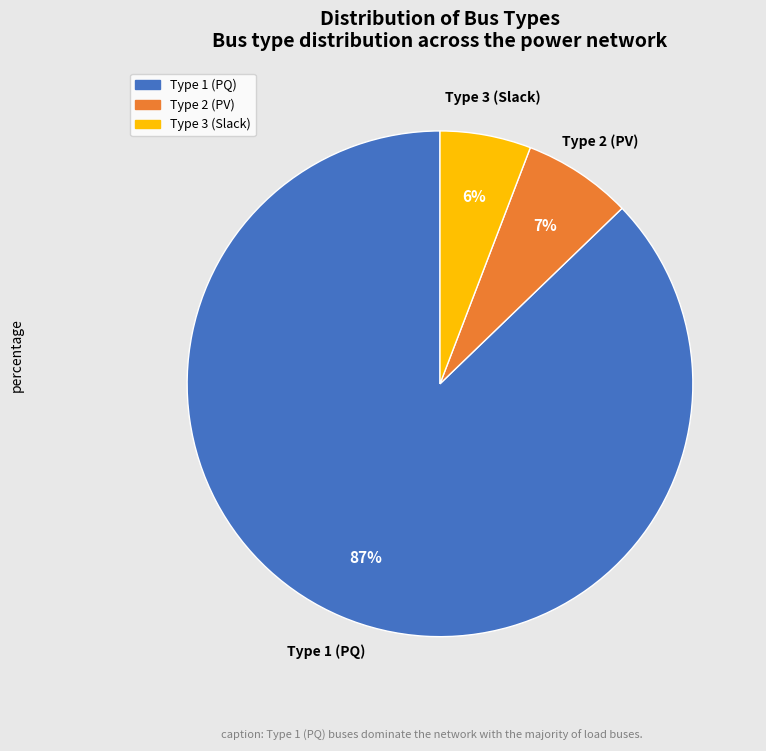

To the nearest percent, what is the difference between the largest and smallest slice percentages?

81%